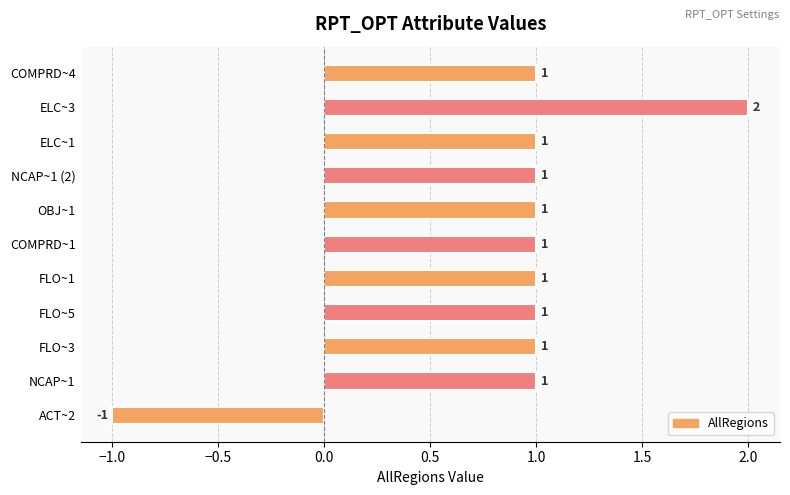

Count the values in the range 1 to 2.

10